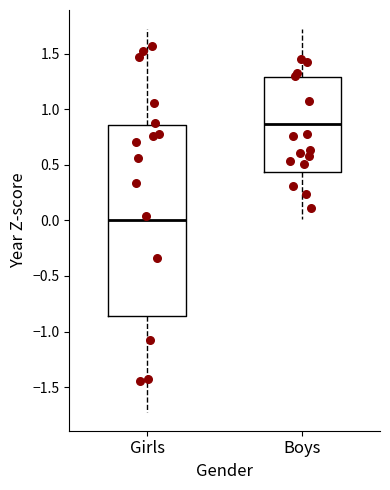

Reading left to right, transcribe this box plot: for each box, give where its median line is, the range the box spans, and where its two whiskers end, as read against the y-axis. The values are not printed on the chart, so give them approximately, as read against the axis.

Girls: median 0.00, box -0.85 to 0.85, whiskers -1.70 to 1.70
Boys: median 0.85, box 0.45 to 1.30, whiskers 0.00 to 1.70